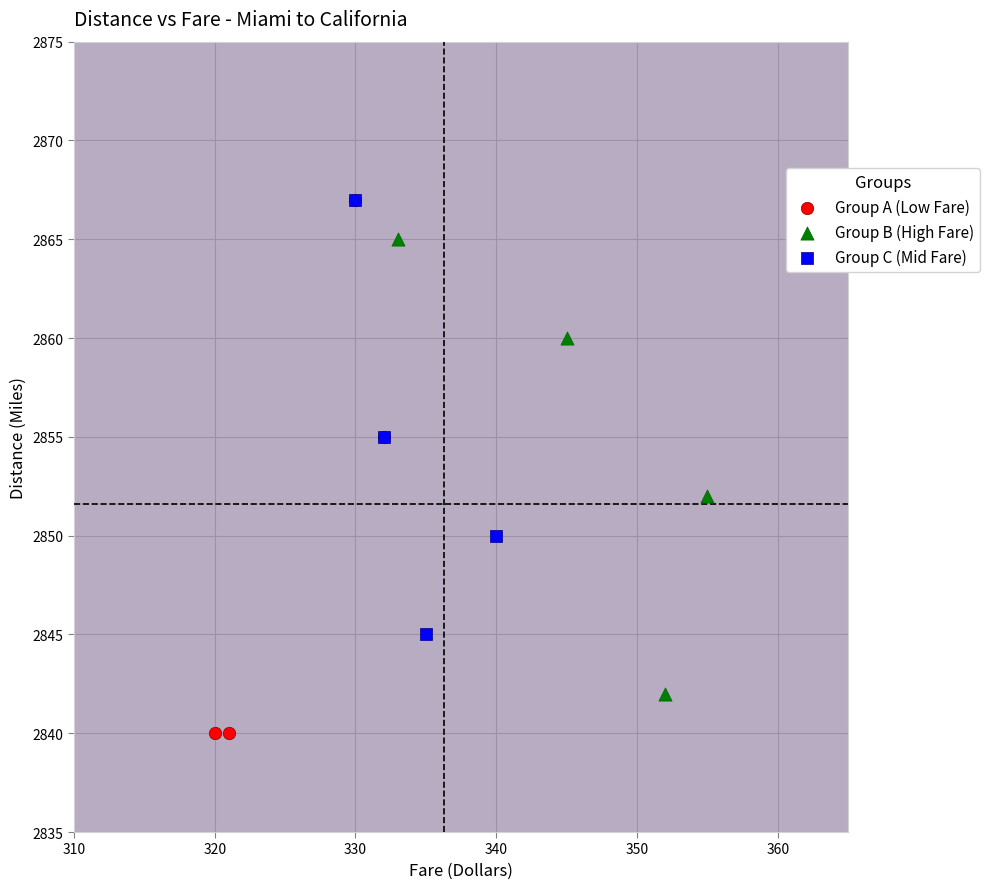

Which series has the widest spread of Y values?

Group A (Low Fare)